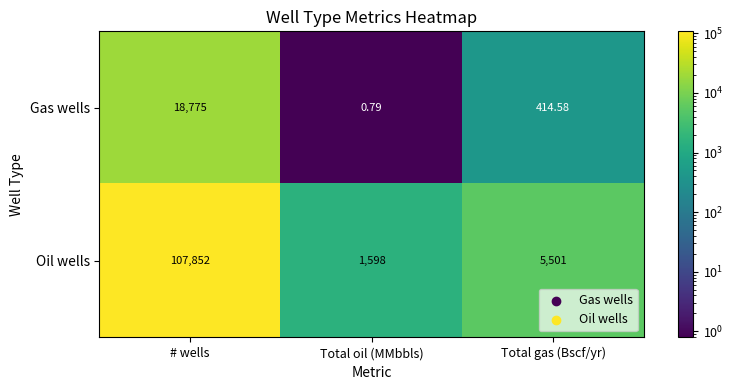

Where does the Oil wells series first go above 5501?

# wells